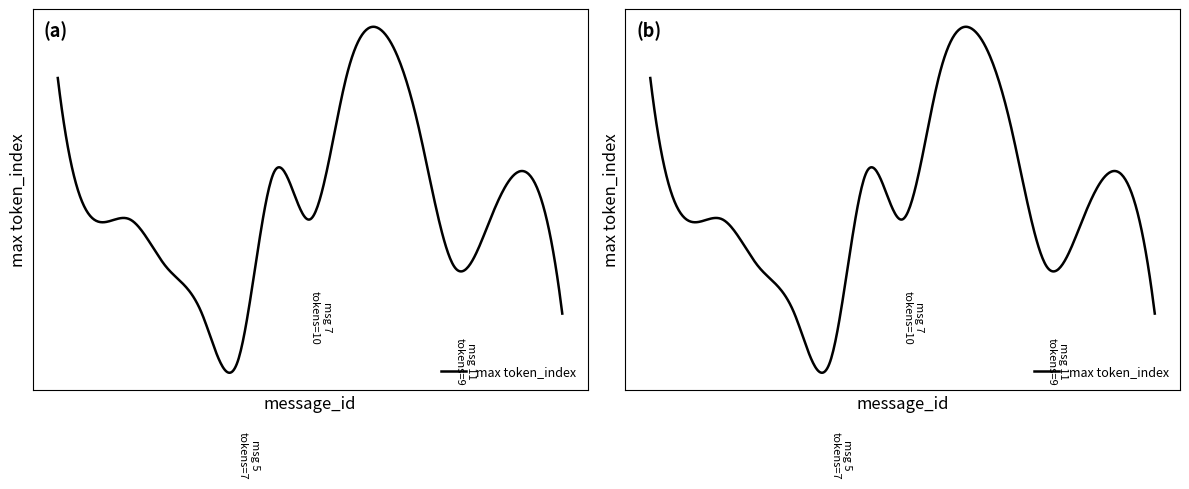

Which has a higher value, 10 or 6?

10